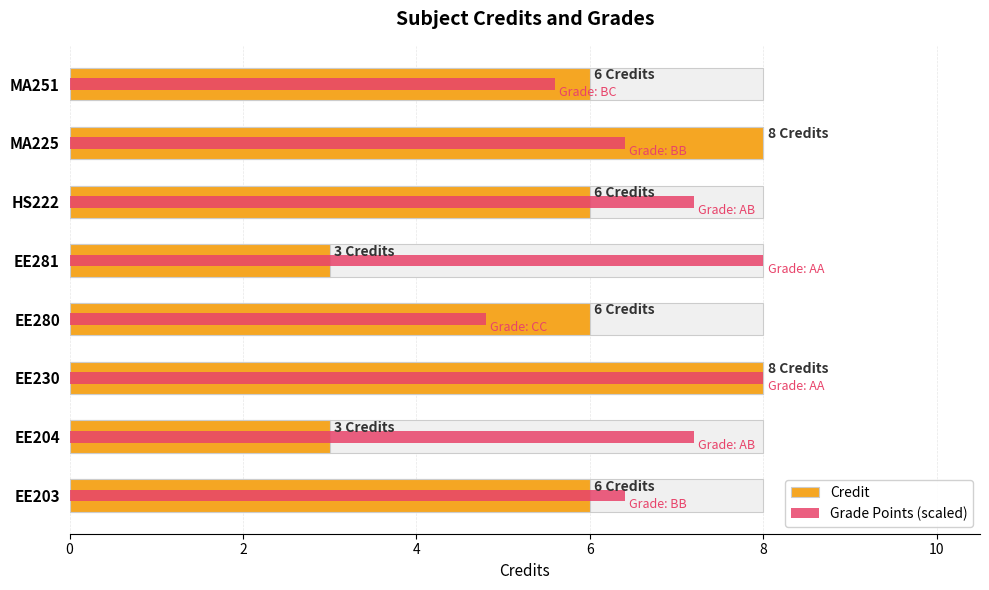

Are the bars horizontal?

Yes